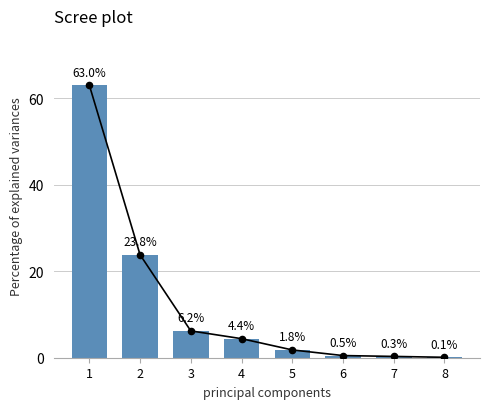

Which has a higher value, 2 or 4?

2